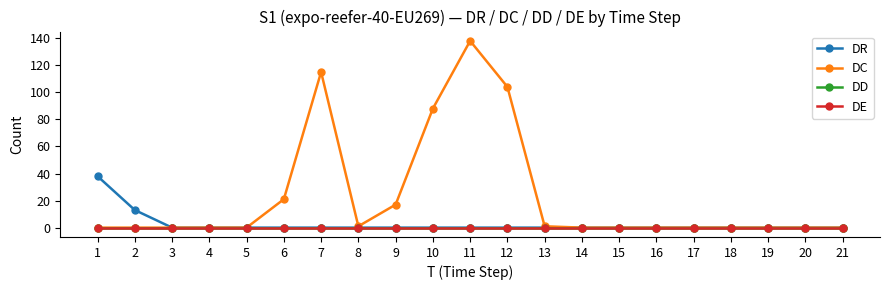

Is the value of DD at 17 greater than the value of DE at 21?

No